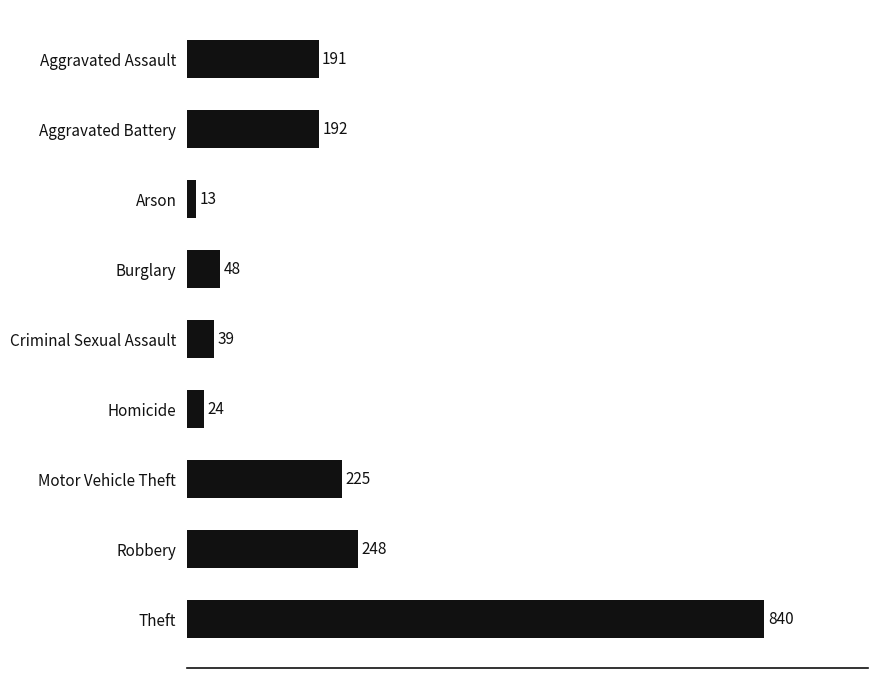

What value does the data have at Burglary, to the nearest 10?

50